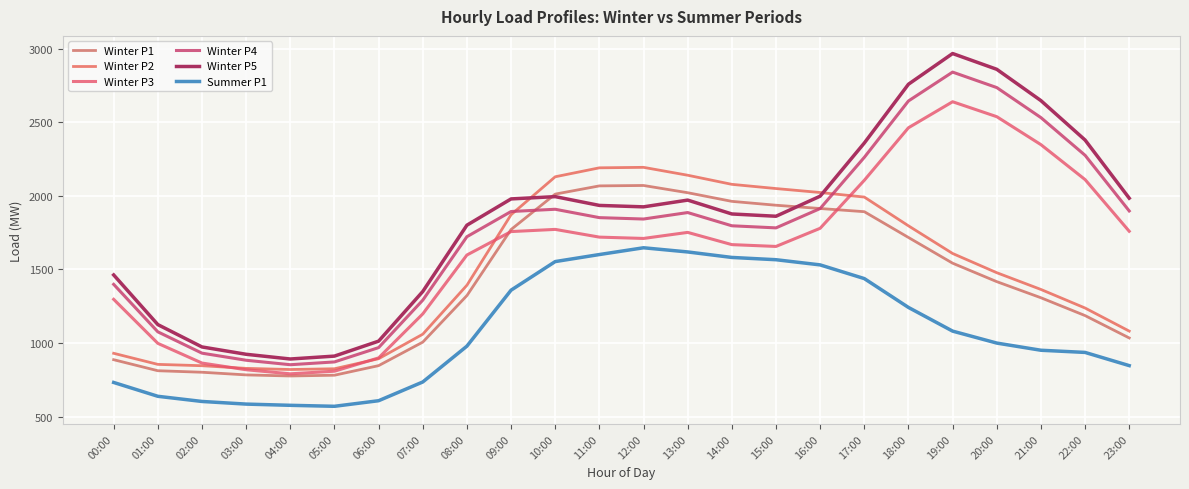

Read the Winter P5 value at 21:00.

2646.8